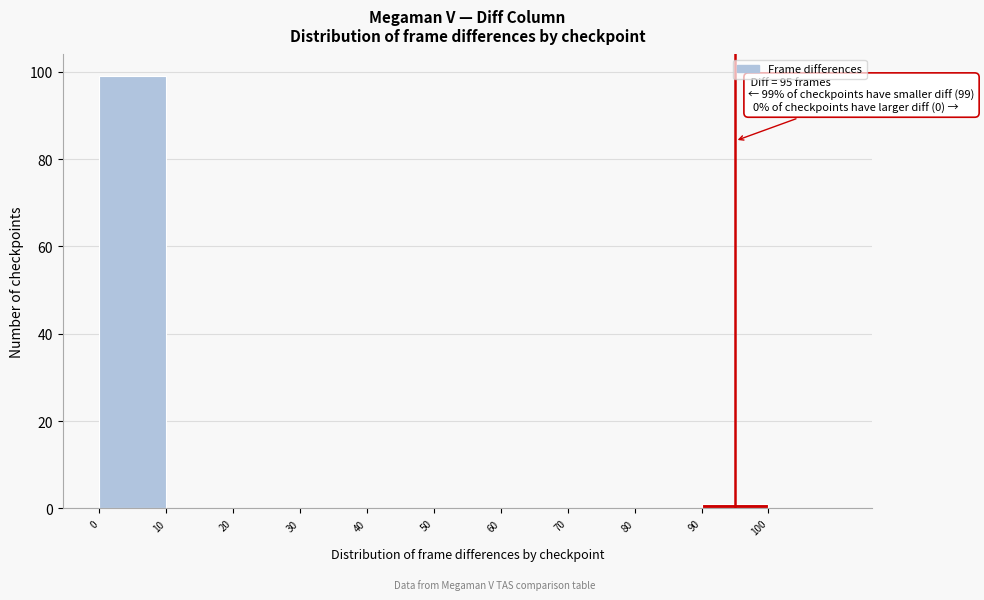

Which range on the x-axis has the tallest bar?

0 to 10